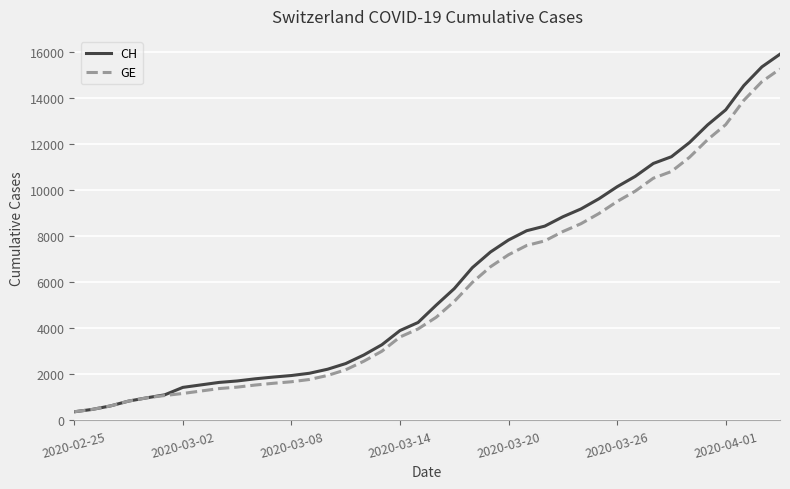

What is the greatest value displayed?

15926